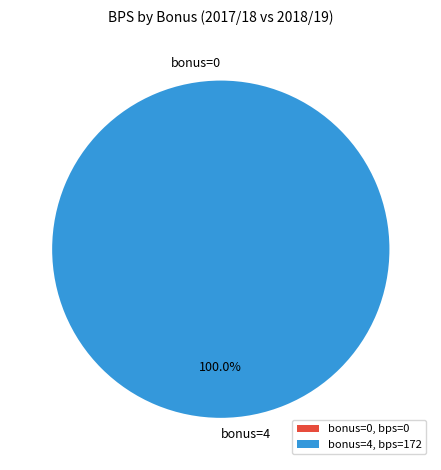

Is it true that 0 is 0% of the pie?

True